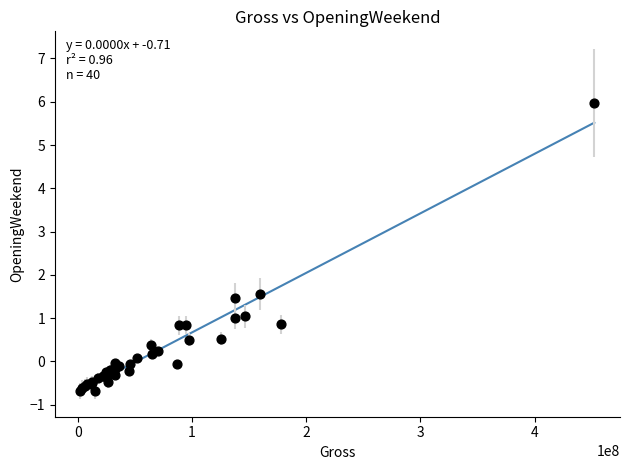

What Y value in the scatter plot is closest to 2?

1.6